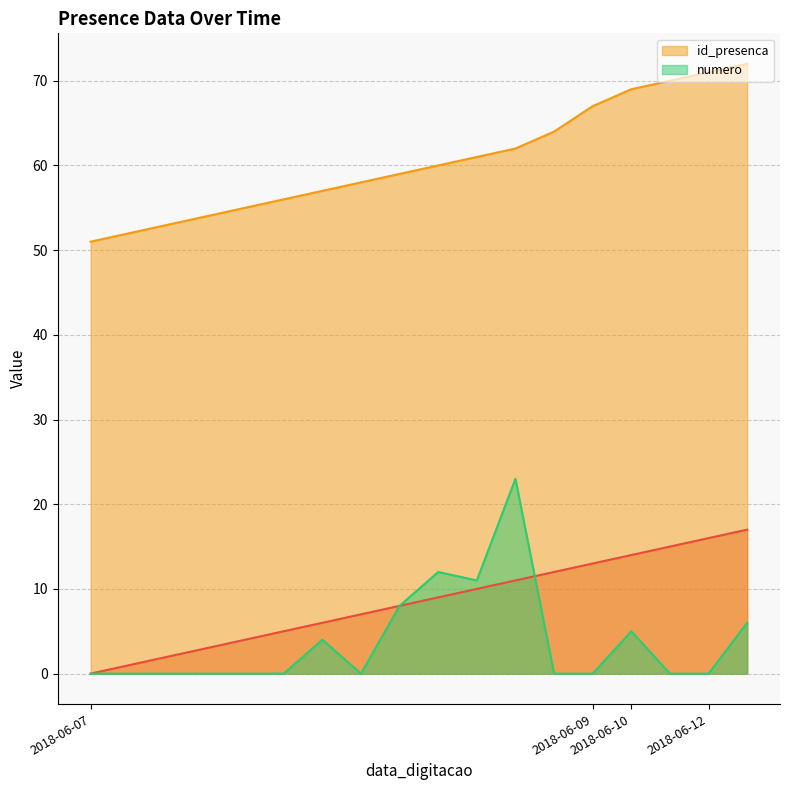

True or false: id_presenca and numero cross at least once.

False